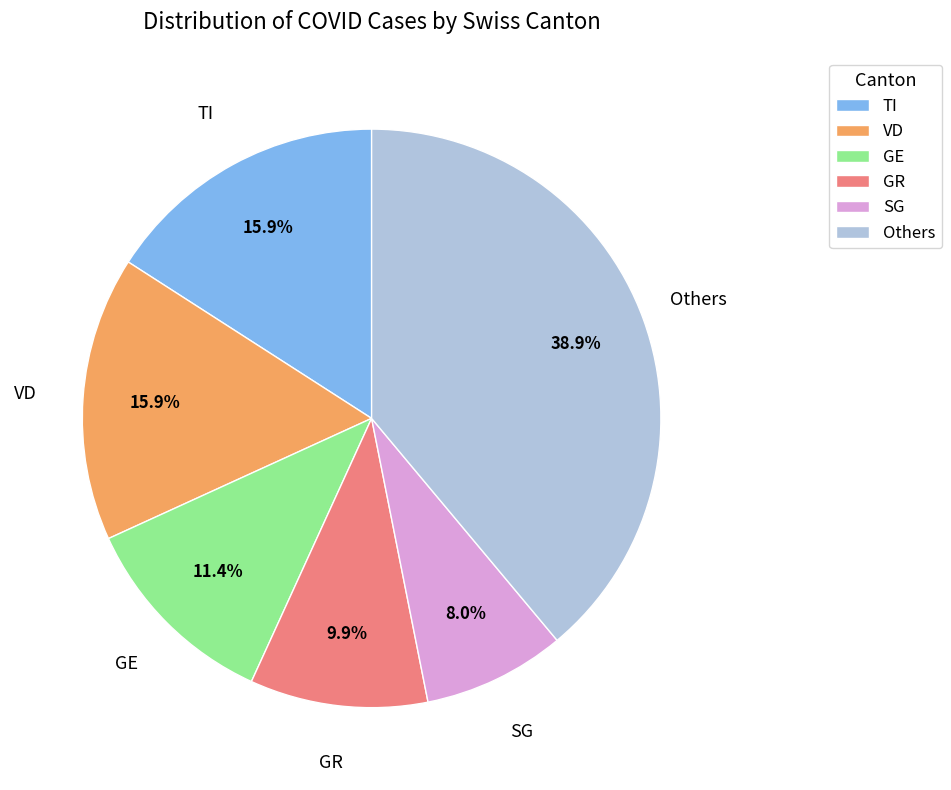

Is there any slice that represents more than half of the pie?

No